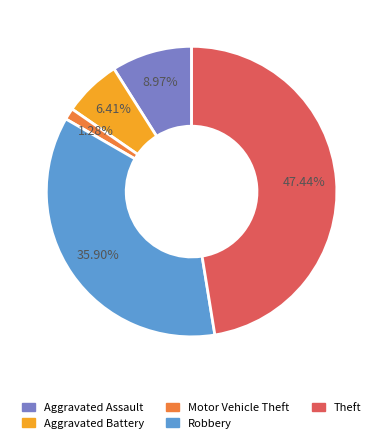

Is Theft the majority of the pie?

No